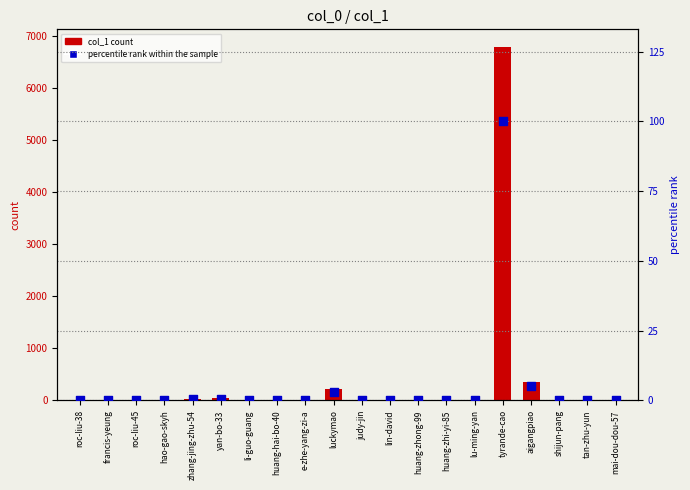

Which series has the largest total across all categories?

col_1